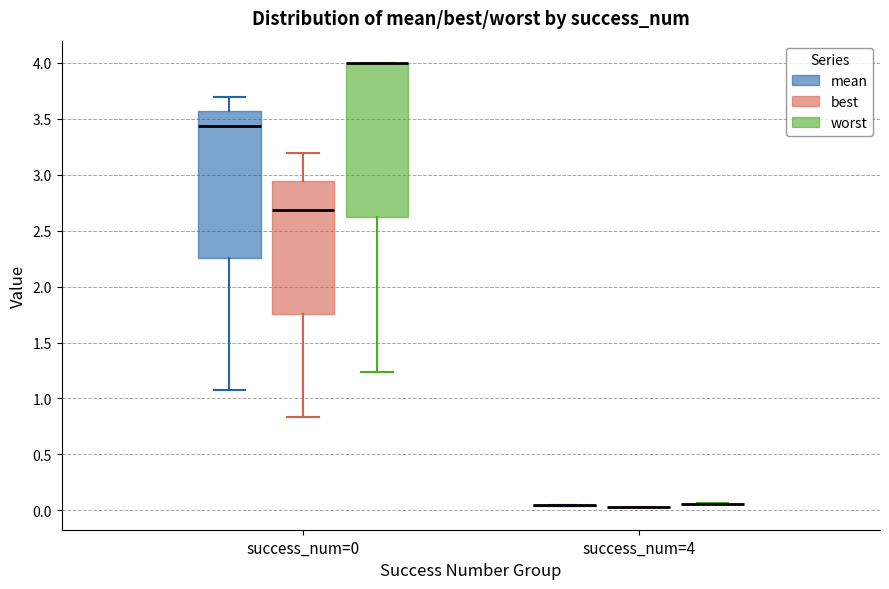

Reading left to right, read every box against the y-axis: the position of its median line, the range the box covers, and the ends of its whiskers. The values are not printed on the chart, so give them approximately, as read against the axis.

success_num=0 (mean): median 3.45, box 2.25 to 3.55, whiskers 1.10 to 3.70
success_num=0 (best): median 2.70, box 1.75 to 2.95, whiskers 0.85 to 3.20
success_num=0 (worst): median 4.00 (drawn on the box's upper edge), box 2.60 to 4.00, whiskers 1.25 to 4.00
success_num=4 (mean): box collapsed to a line at 0.05, whiskers 0.05 to 0.05
success_num=4 (best): box collapsed to a line at 0.05, whiskers 0.05 to 0.05
success_num=4 (worst): box collapsed to a line at 0.05, whiskers 0.05 to 0.05